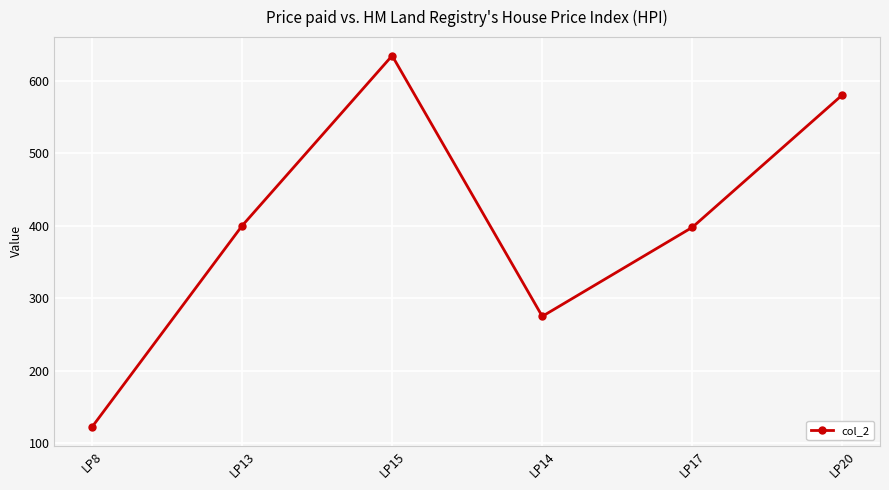

True or false: the data shows 275 at LP14.

True